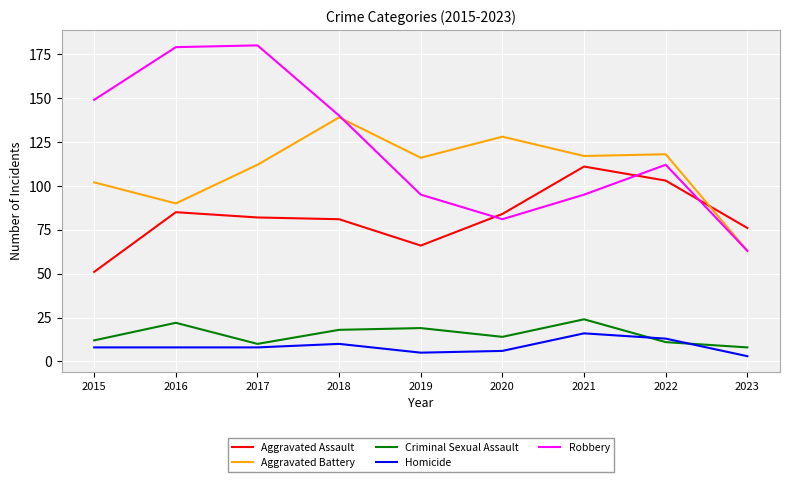

At which label is Robbery closest to 121?

2022